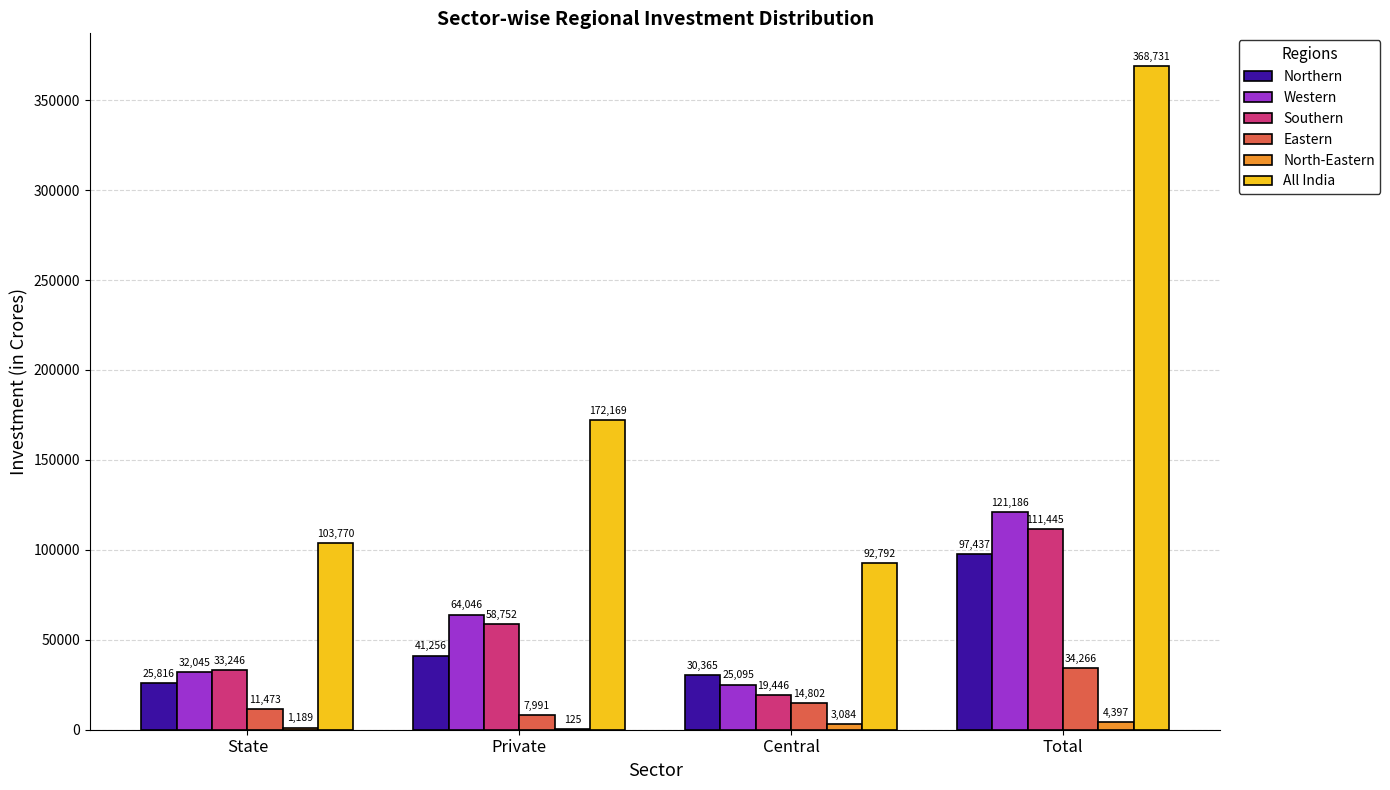

What is the total value across all series at Central?

185583.7